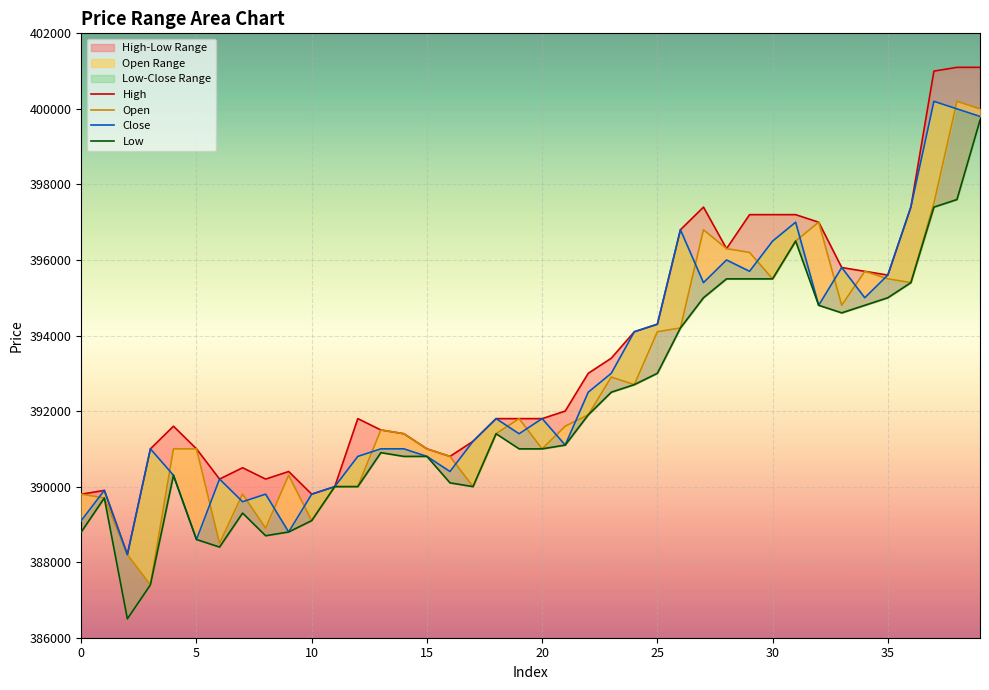

At which category is the sum across all series the highest?

39